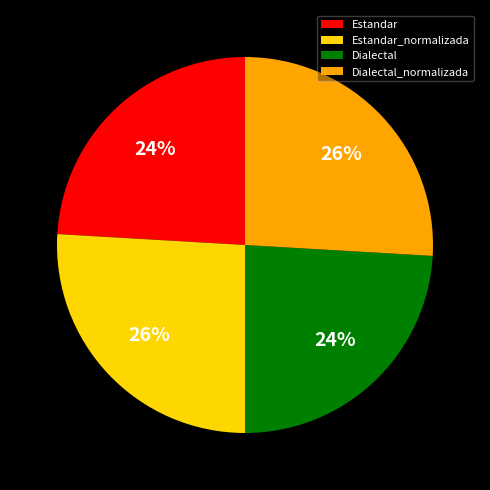

What percentage is the Dialectal_normalizada slice, to the nearest percent?

26%